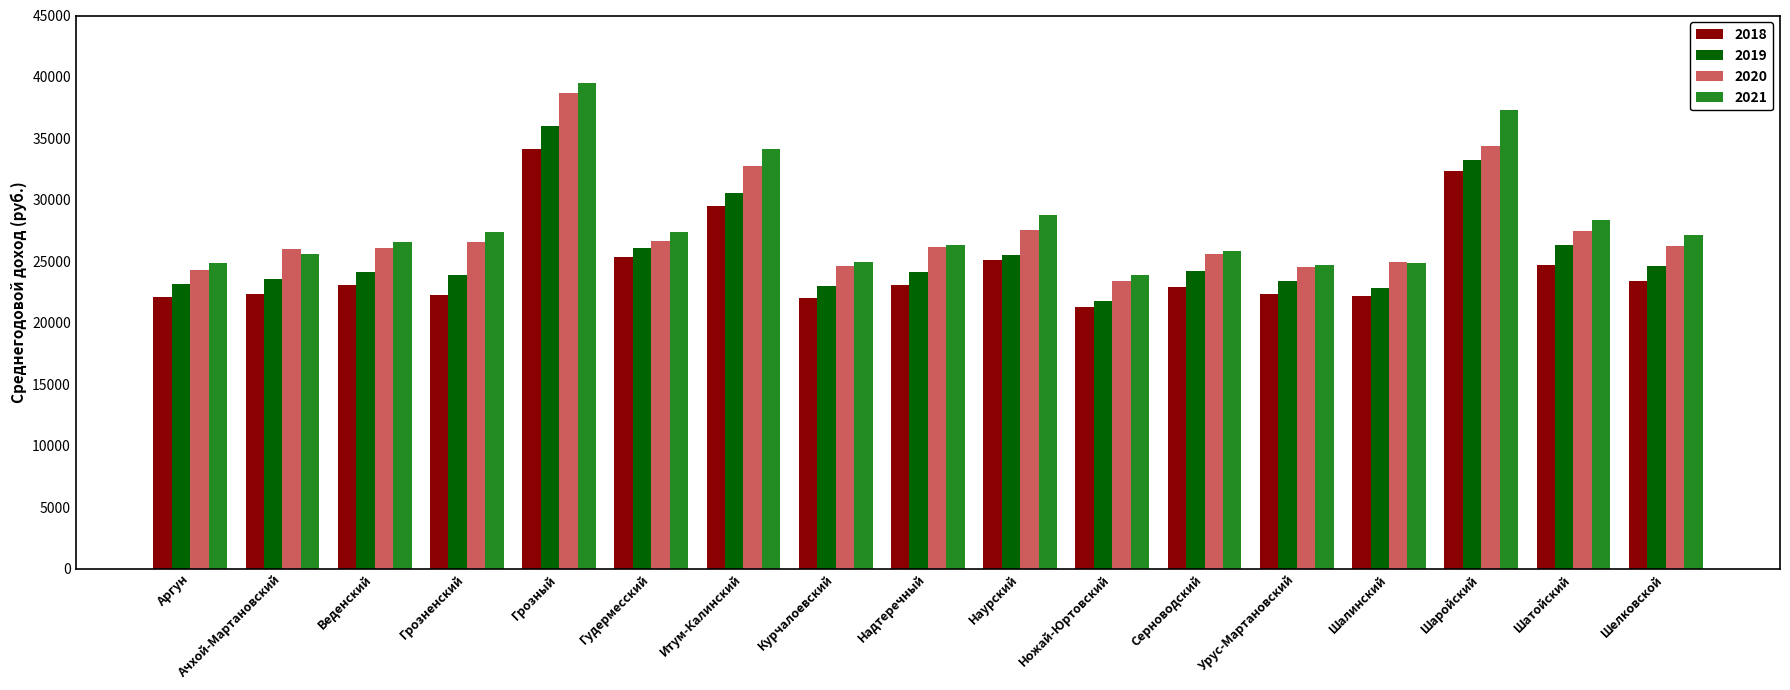

What is the difference between the maximum and minimum values in the 2019 series?

14247.3